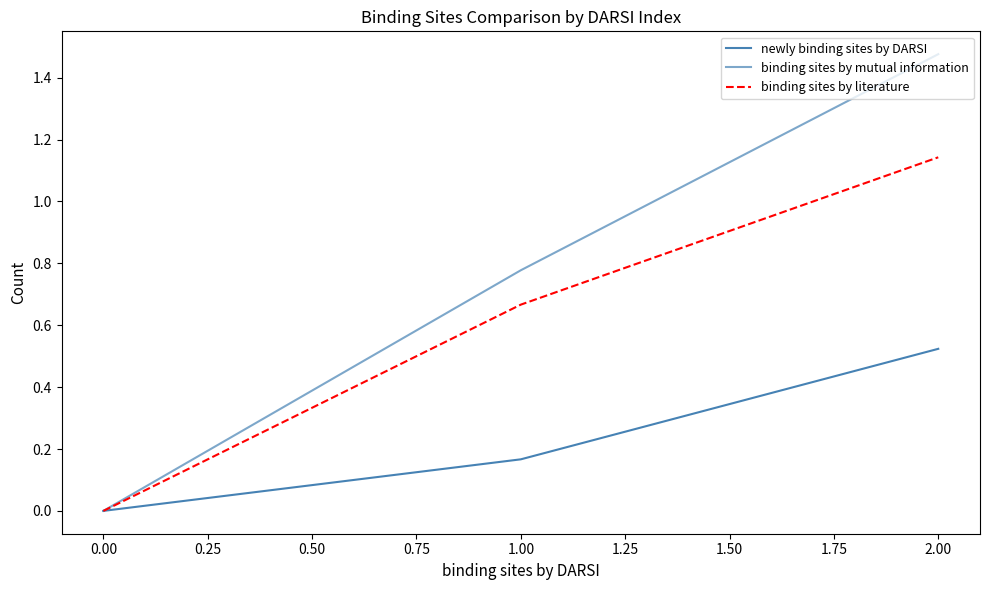

How many lines are shown in the chart?

3